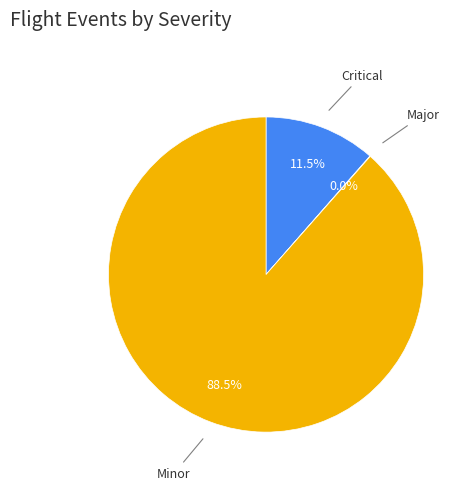

Does any single category account for the majority?

Yes